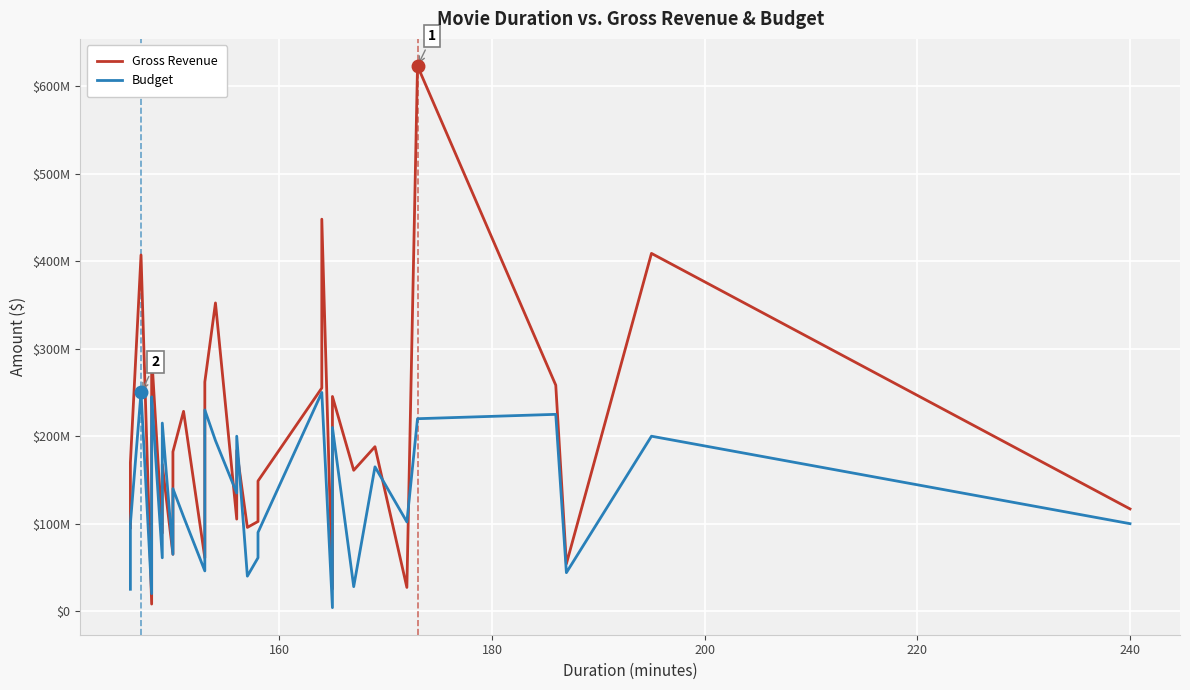

How many data points in Budget are above 135000000?

16